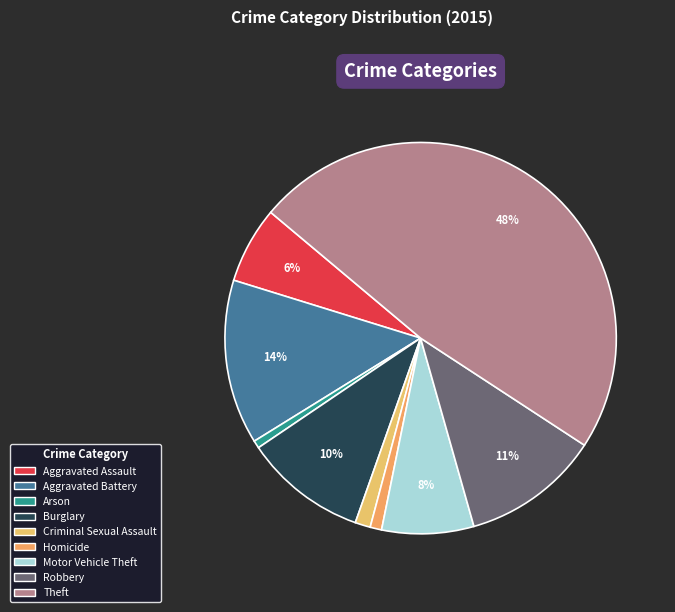

To the nearest percent, what portion does Motor Vehicle Theft represent?

8%